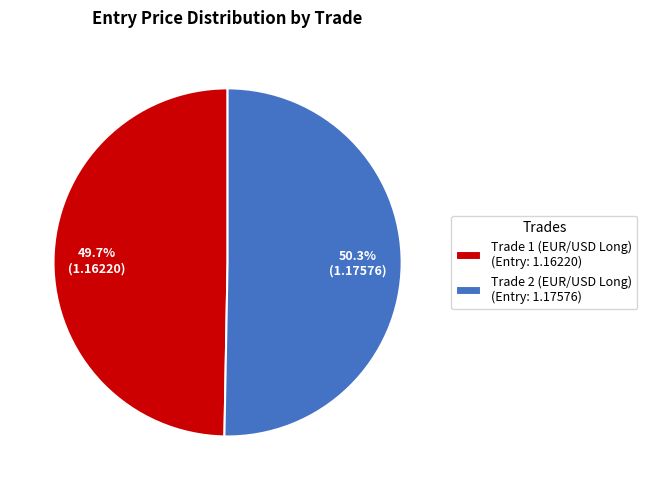

Which category has the biggest portion of the pie?

Trade 2 (EUR/USD Long)